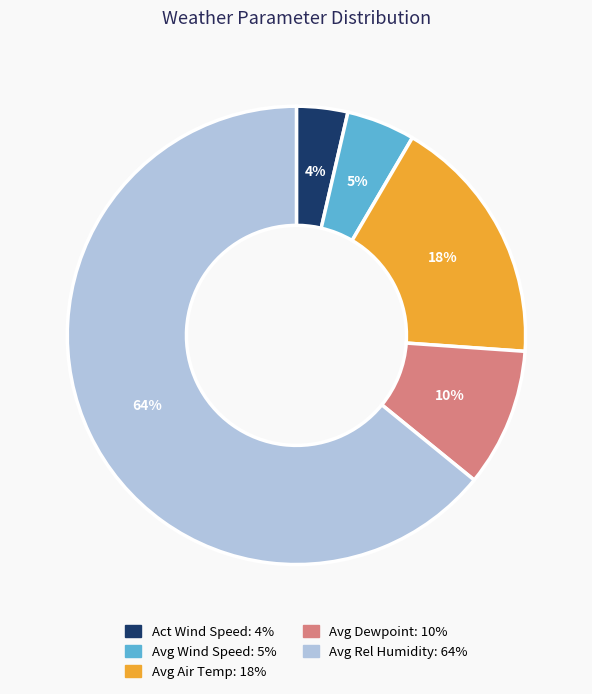

How many segments does this pie chart have?

5